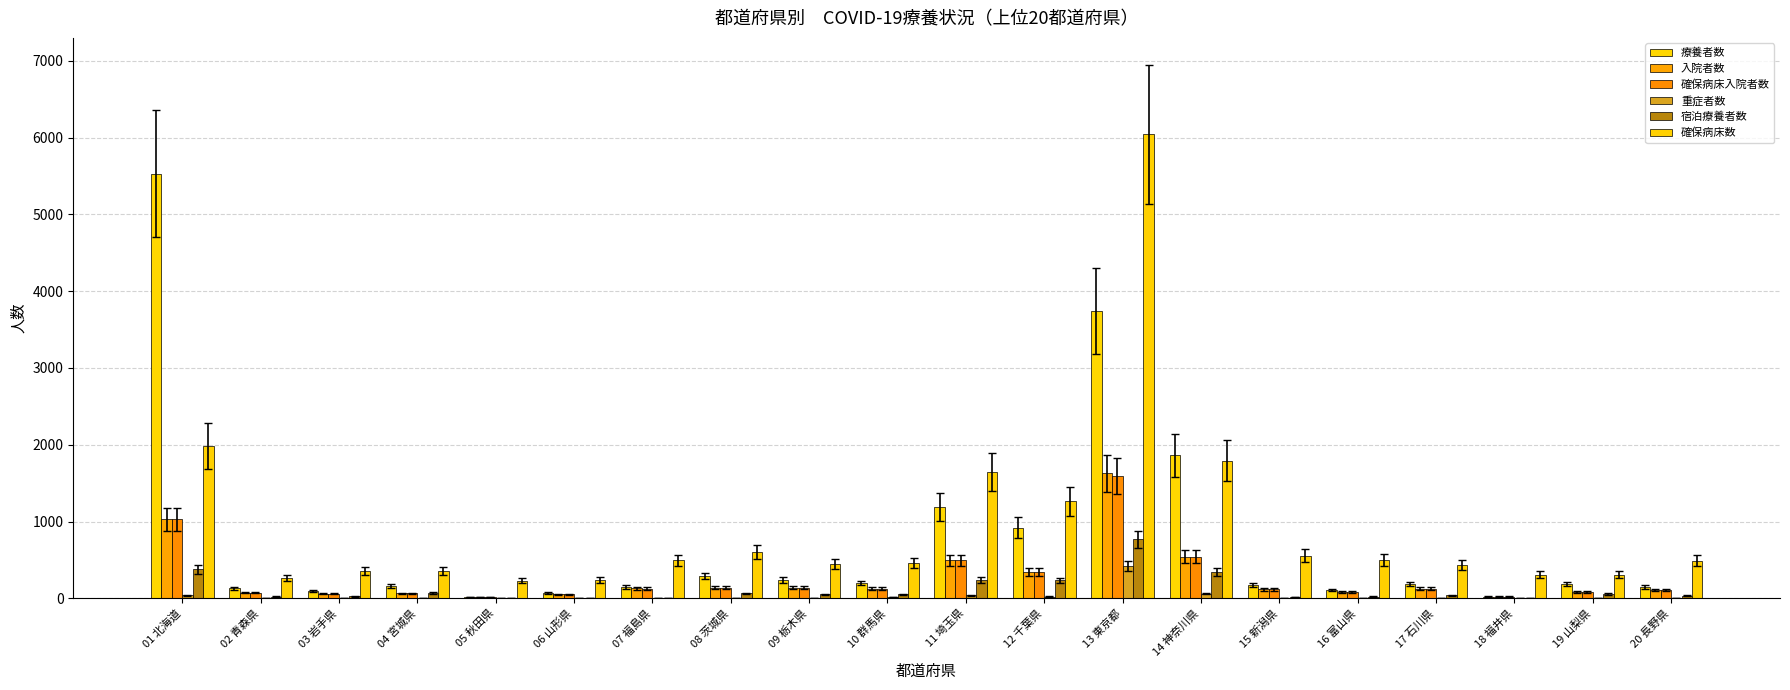

Reading right to left, list all the values displayed in this chart.

療養者数: 150	186	21	186	105	175	1863	3739	918	1188	198	240	290	148	70	18	163	93	131	5531
入院者数: 108	86	21	125	80	119	542	1626	345	493	126	136	137	129	54	18	64	59	75	1028
確保病床入院者数: 108	86	21	125	80	119	542	1592	345	493	126	136	137	125	54	18	63	59	75	1028
重症者数: 3	1	0	5	8	5	60	424	21	40	13	9	9	6	4	1	8	0	4	39
宿泊療養者数: 33	58	0	39	23	18	342	767	233	238	53	52	64	7	4	0	70	26	23	379
確保病床数: 490	305	304	435	500	555	1790	6044	1266	1646	459	448	600	496	237	230	358	350	261	1981